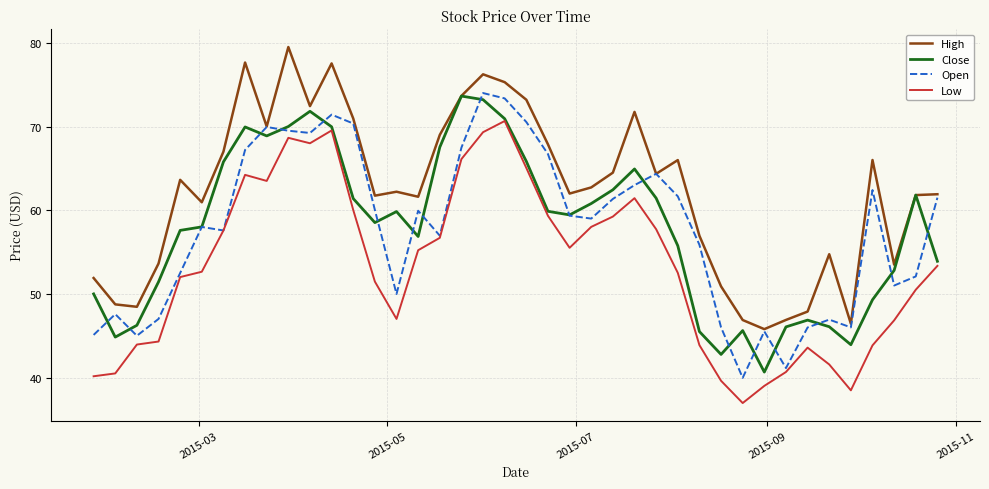

What is the minimum value shown in the chart?

37.0